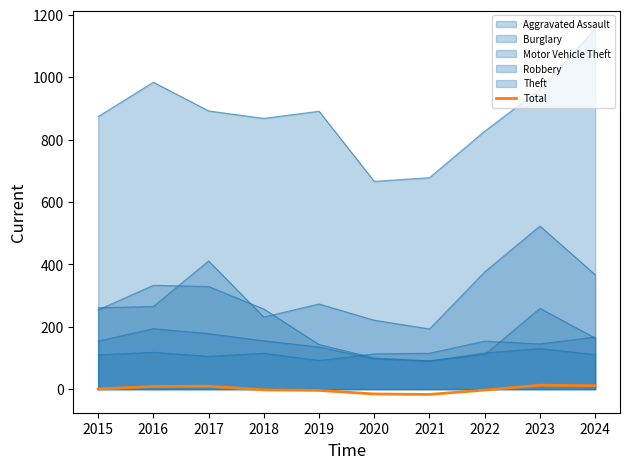

What is the change in value from 2017 to 2023?

+3.4